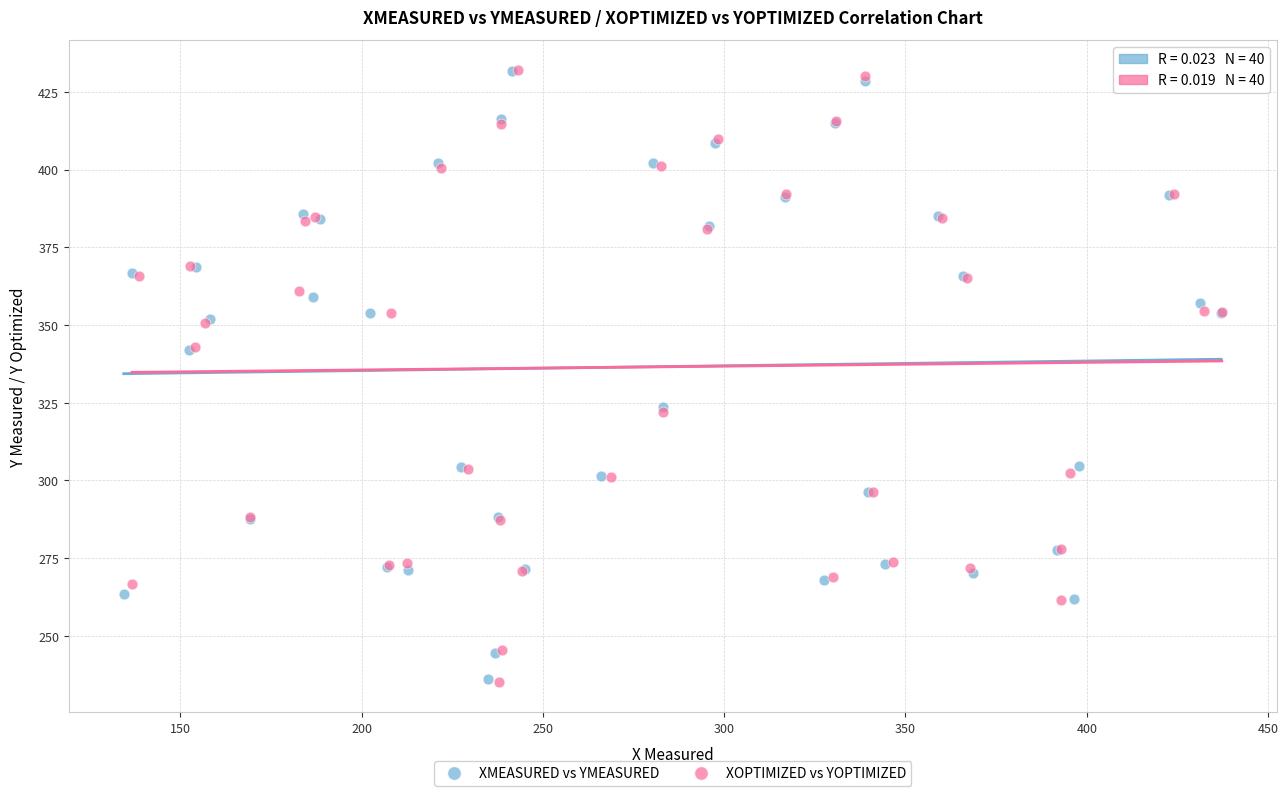

Which series has the widest spread of Y values?

XOPTIMIZED vs YOPTIMIZED